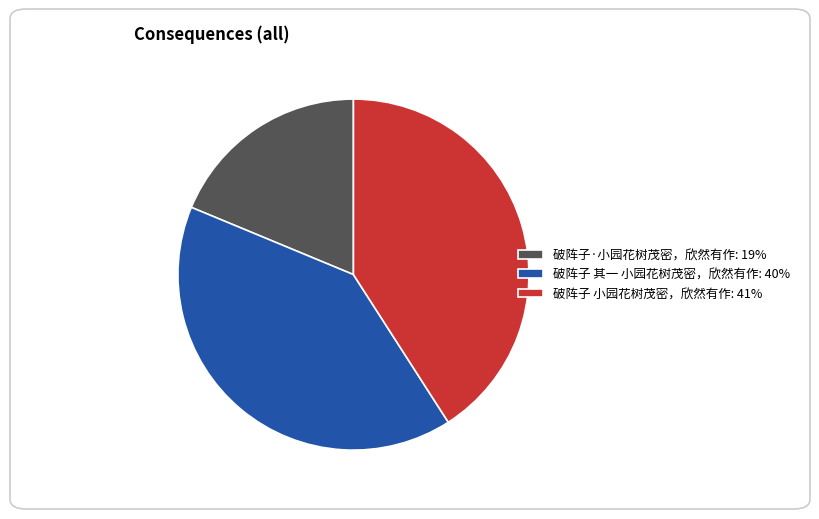

Combined, do 破阵子 小园花树茂密，欣然有作: 41% and 破阵子 其一 小园花树茂密，欣然有作: 40% account for over 50%?

Yes